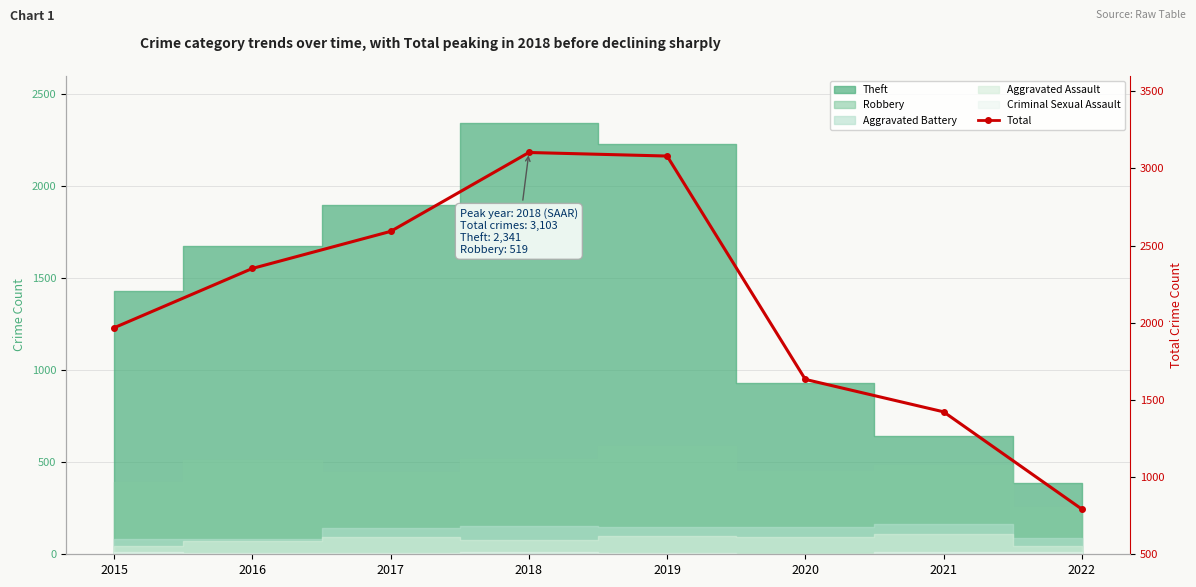

How many interior local peaks (higher than both neighbors) does the data have?

1